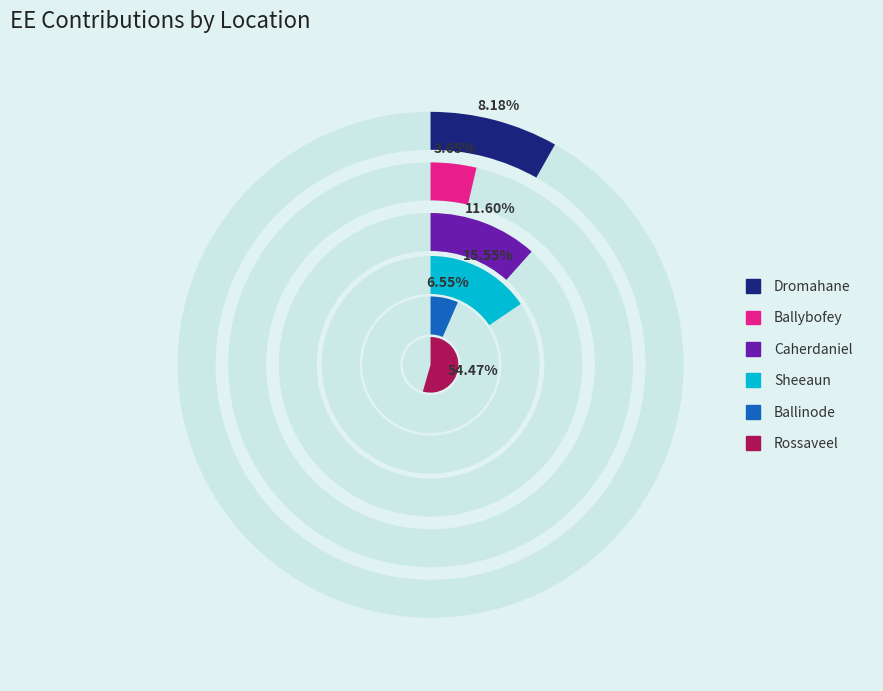

To the nearest percent, what is the average slice percentage?

17%